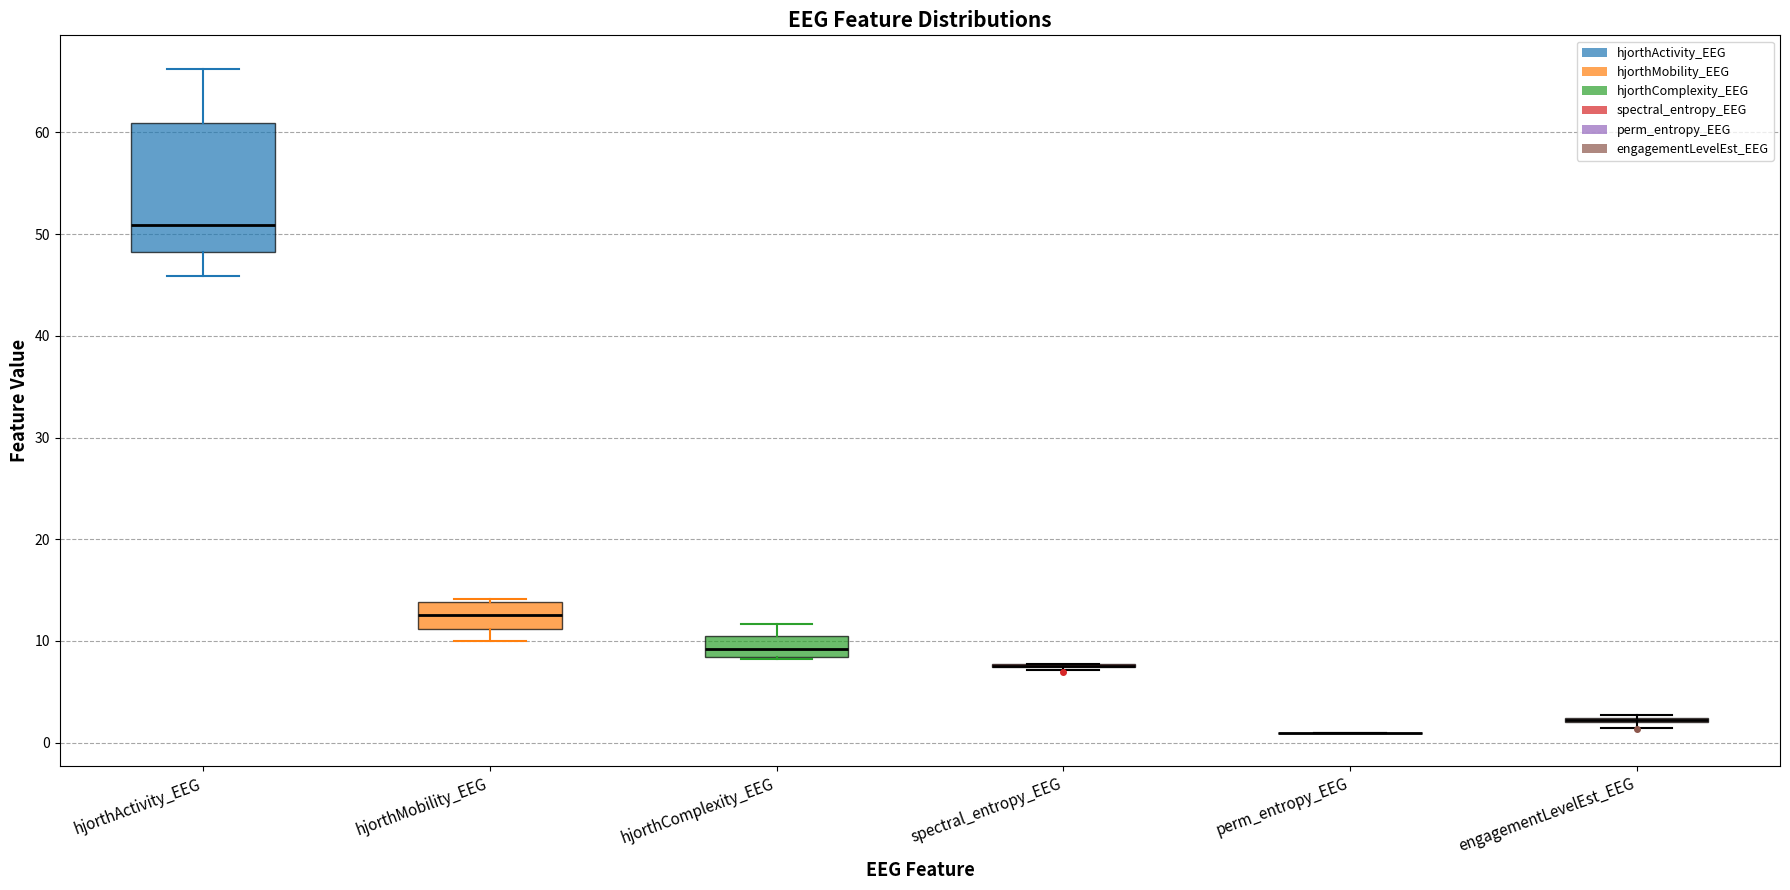

Comparing the boxes themselves (not the whiskers), which one is the tallest?

hjorthActivity_EEG